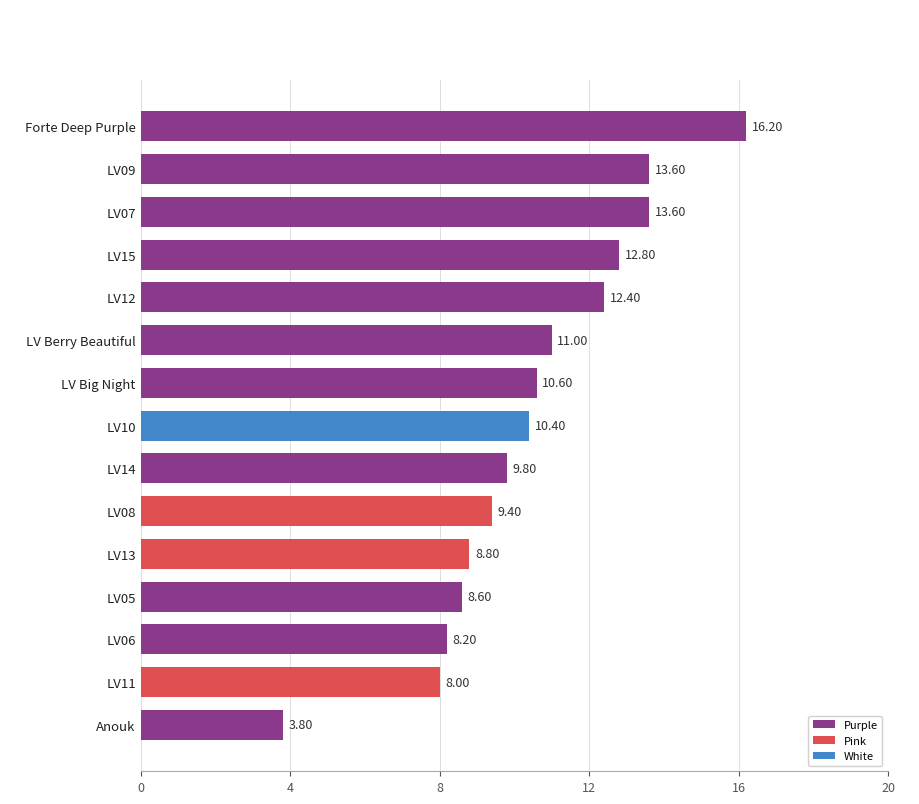

What is the sum of all values?

157.2